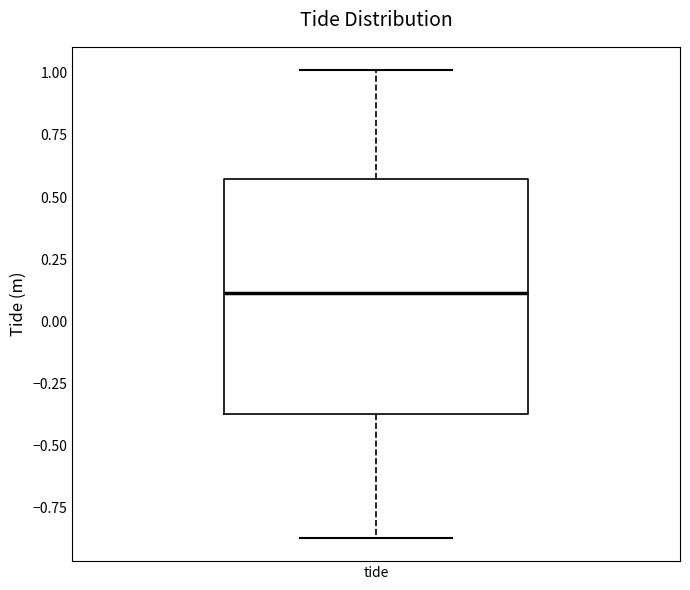

Transcribe this box plot: give where the median line is, the range the box spans, and where the two whiskers end, as read against the y-axis. The values are not printed on the chart, so give them approximately, as read against the axis.

median 0.10, box -0.35 to 0.55, whiskers -0.85 to 1.00